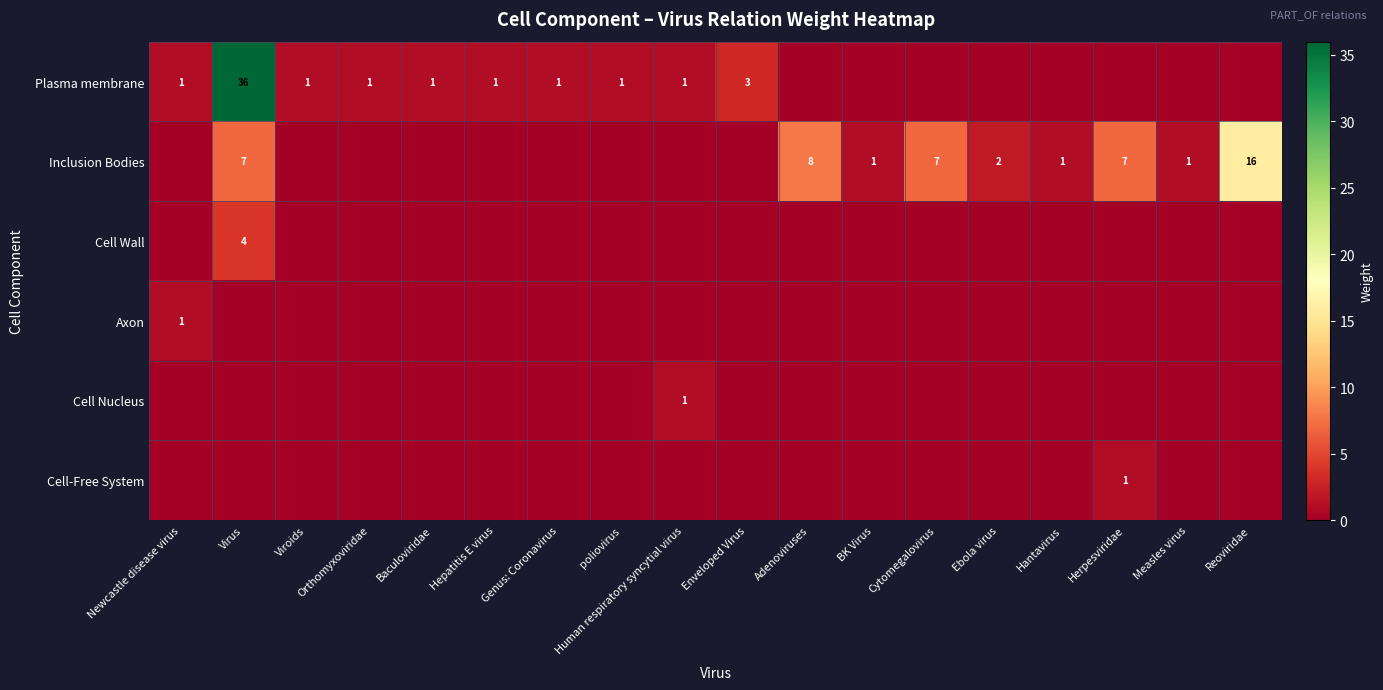

What is the total value across all series at Newcastle disease virus?

2